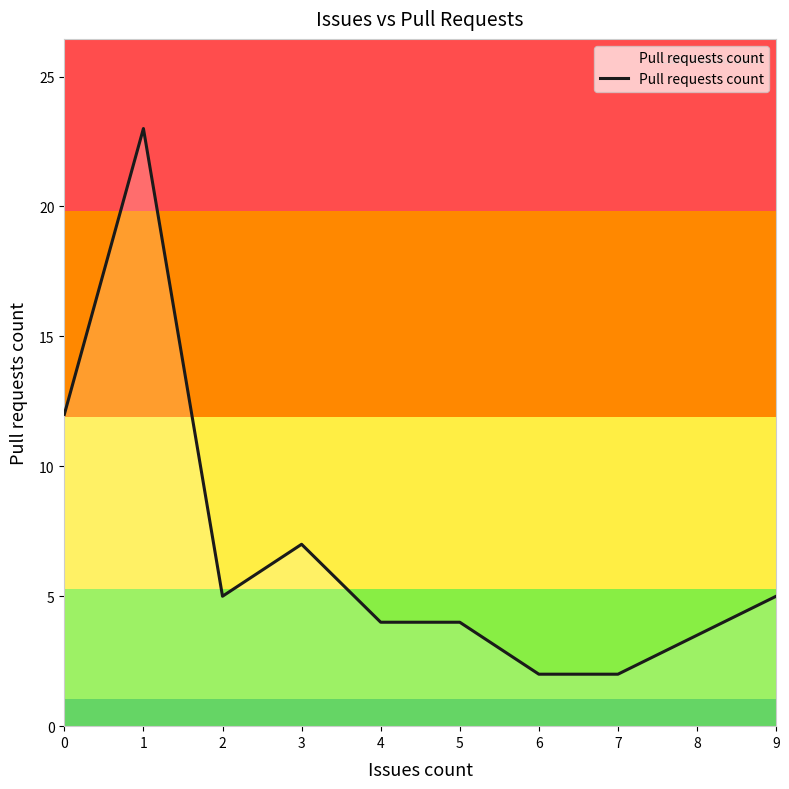

True or false: the data shows 1 at 6.

False